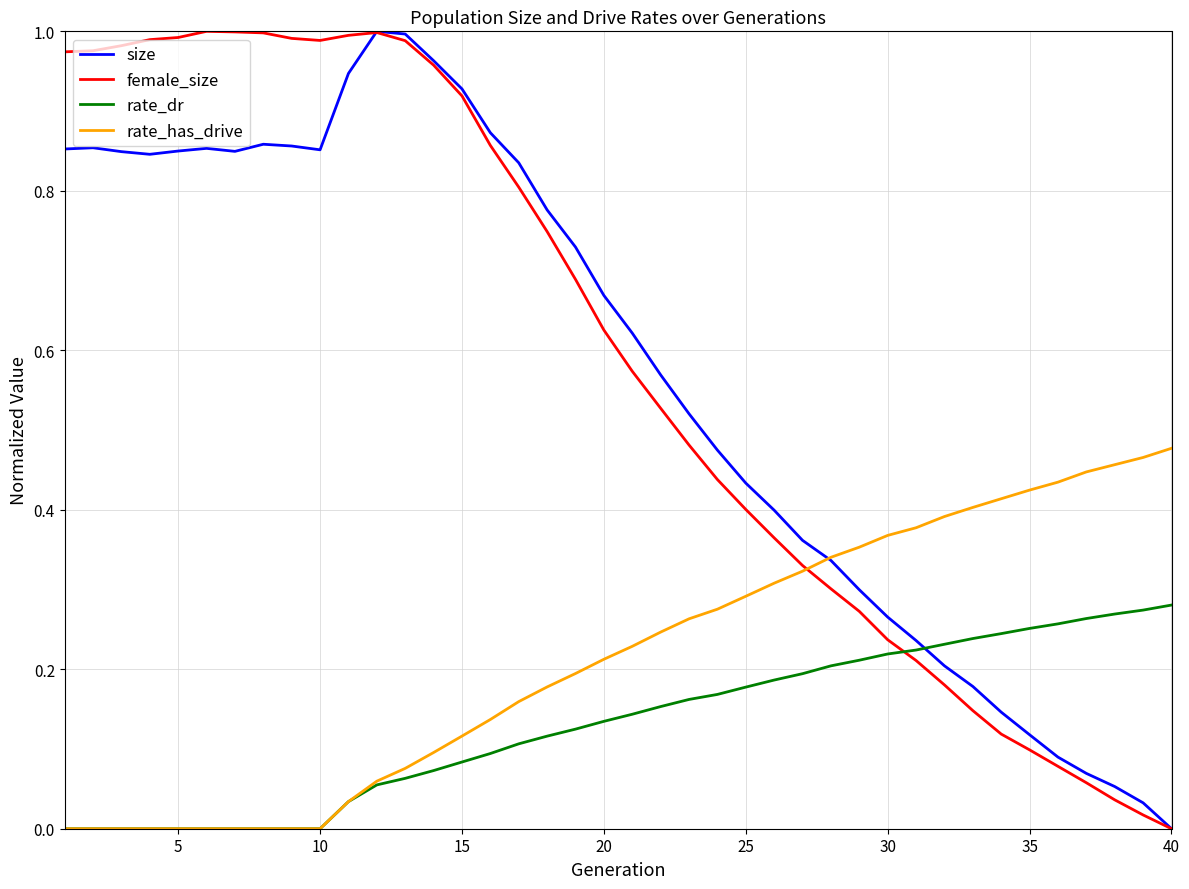

How many times do rate_dr and size cross each other?

1